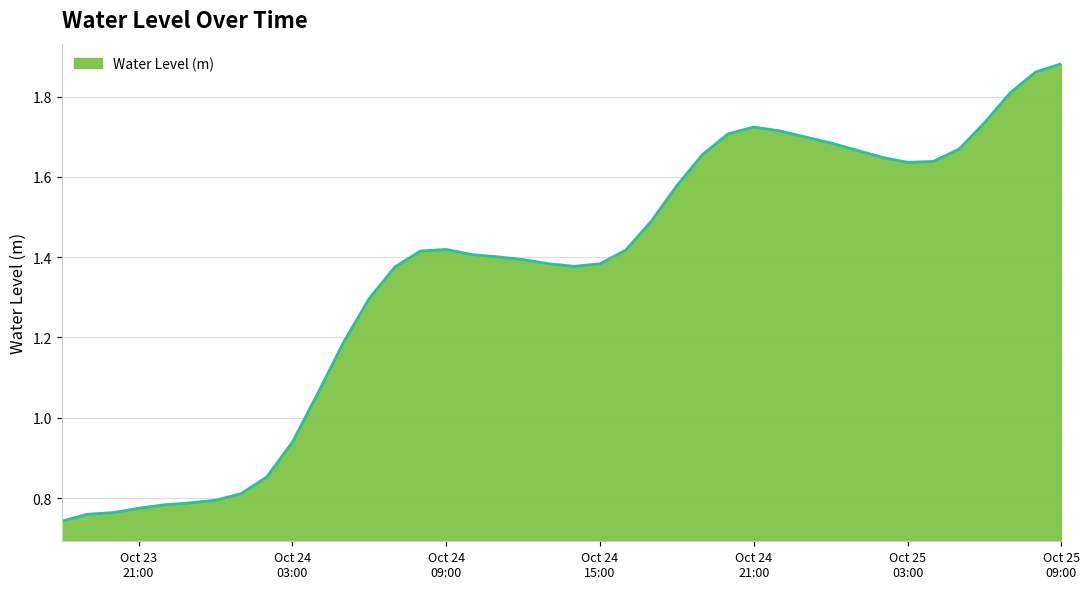

Does the chart display data point markers on the line(s)?

No